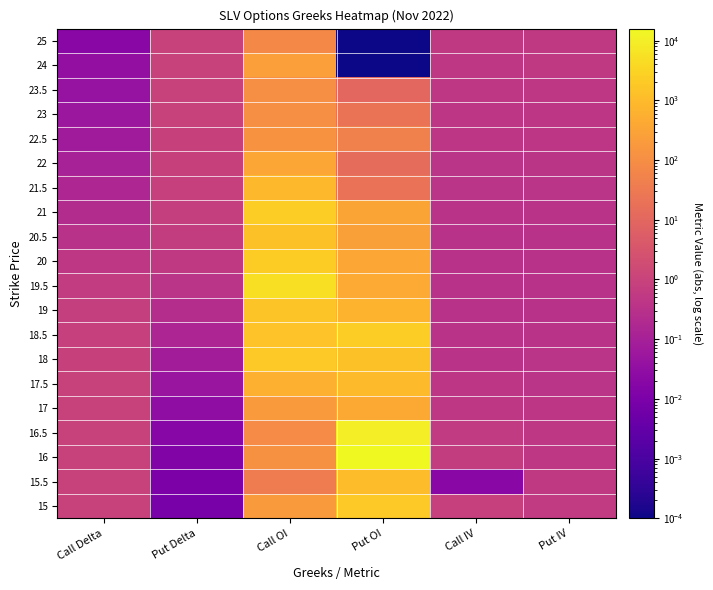

Reading left to right, extract all data points from this chart.

15: Call Delta=1.0	Put Delta=0.0	Call OI=201.0	Put OI=2014.0	Call IV=0.9	Put IV=0.6
15.5: Call Delta=1.0	Put Delta=0.0	Call OI=37.0	Put OI=1049.0	Call IV=0.0	Put IV=0.5
16: Call Delta=1.0	Put Delta=0.0	Call OI=118.0	Put OI=15937.0	Call IV=0.7	Put IV=0.5
16.5: Call Delta=1.0	Put Delta=0.0	Call OI=88.0	Put OI=10189.0	Call IV=0.6	Put IV=0.5
17: Call Delta=1.0	Put Delta=0.0	Call OI=203.0	Put OI=425.0	Call IV=0.5	Put IV=0.4
17.5: Call Delta=1.0	Put Delta=0.0	Call OI=583.0	Put OI=1032.0	Call IV=0.4	Put IV=0.4
18: Call Delta=0.9	Put Delta=0.1	Call OI=1915.0	Put OI=1352.0	Call IV=0.4	Put IV=0.4
18.5: Call Delta=0.9	Put Delta=0.1	Call OI=1494.0	Put OI=2479.0	Call IV=0.3	Put IV=0.3
19: Call Delta=0.8	Put Delta=0.2	Call OI=1564.0	Put OI=686.0	Call IV=0.3	Put IV=0.3
19.5: Call Delta=0.6	Put Delta=0.4	Call OI=5238.0	Put OI=460.0	Call IV=0.3	Put IV=0.3
20: Call Delta=0.5	Put Delta=0.5	Call OI=2202.0	Put OI=355.0	Call IV=0.3	Put IV=0.3
20.5: Call Delta=0.3	Put Delta=0.7	Call OI=1382.0	Put OI=261.0	Call IV=0.3	Put IV=0.3
21: Call Delta=0.2	Put Delta=0.8	Call OI=2378.0	Put OI=321.0	Call IV=0.3	Put IV=0.3
21.5: Call Delta=0.2	Put Delta=0.9	Call OI=866.0	Put OI=20.0	Call IV=0.4	Put IV=0.4
22: Call Delta=0.1	Put Delta=0.9	Call OI=395.0	Put OI=14.0	Call IV=0.4	Put IV=0.4
22.5: Call Delta=0.1	Put Delta=0.9	Call OI=127.0	Put OI=48.0	Call IV=0.4	Put IV=0.4
23: Call Delta=0.1	Put Delta=0.9	Call OI=103.0	Put OI=21.0	Call IV=0.4	Put IV=0.4
23.5: Call Delta=0.0	Put Delta=1.0	Call OI=105.0	Put OI=10.0	Call IV=0.5	Put IV=0.5
24: Call Delta=0.0	Put Delta=1.0	Call OI=250.0	Put OI=0.0	Call IV=0.5	Put IV=0.5
25: Call Delta=0.0	Put Delta=1.0	Call OI=74.0	Put OI=0.0	Call IV=0.5	Put IV=0.5